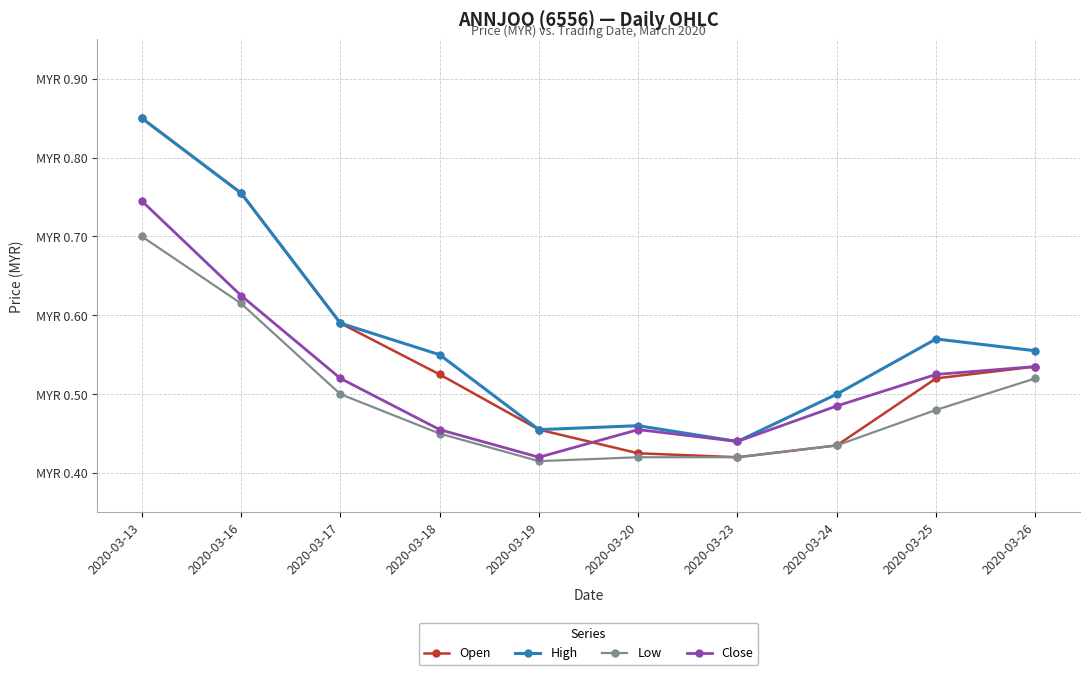

True or false: Low and High cross at least once.

False